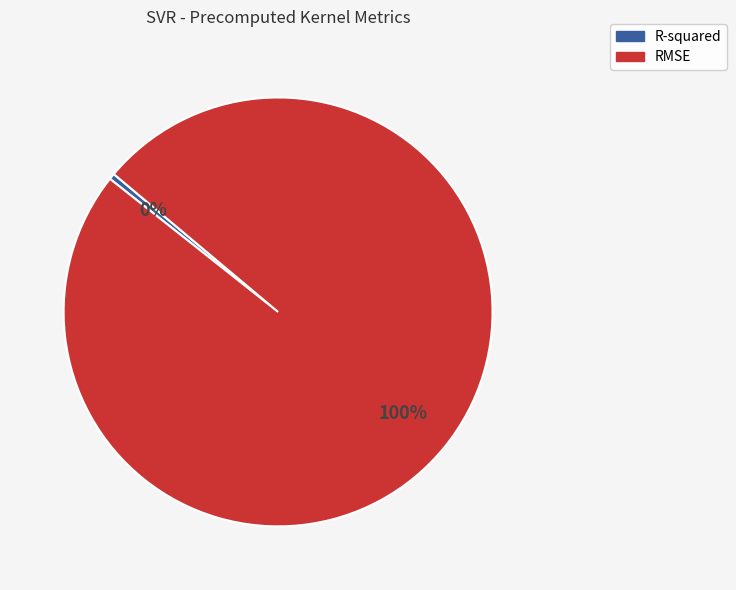

Is there a majority slice in this chart?

Yes